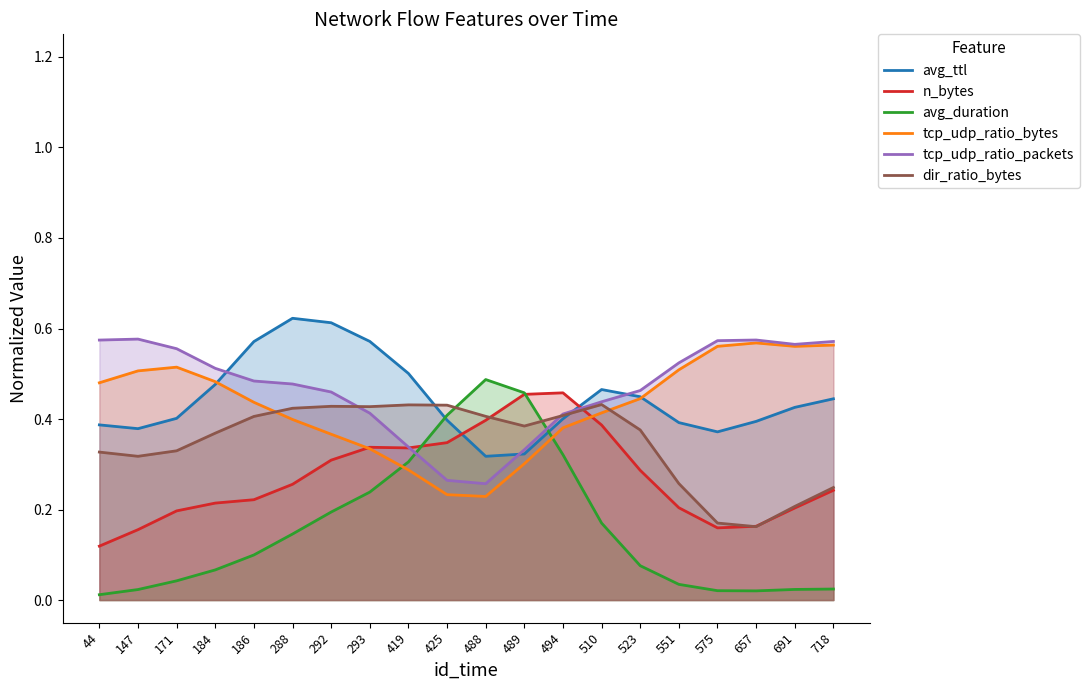

What are all the series names shown in the legend?

avg_ttl, n_bytes, avg_duration, tcp_udp_ratio_bytes, tcp_udp_ratio_packets, dir_ratio_bytes